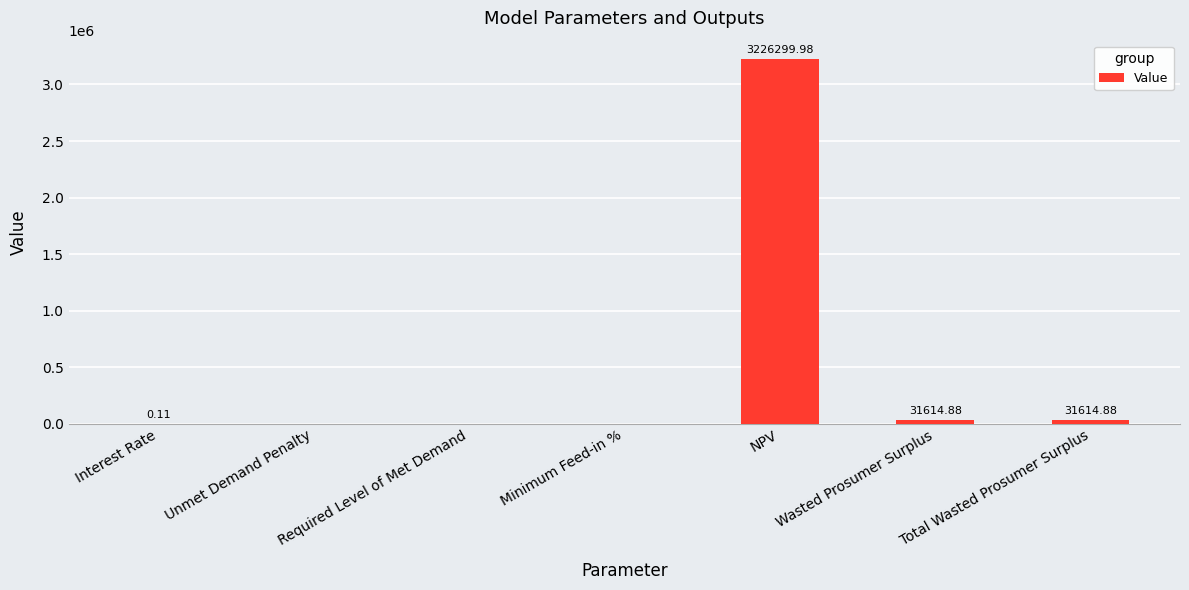

Which category has the highest value across all series?

NPV